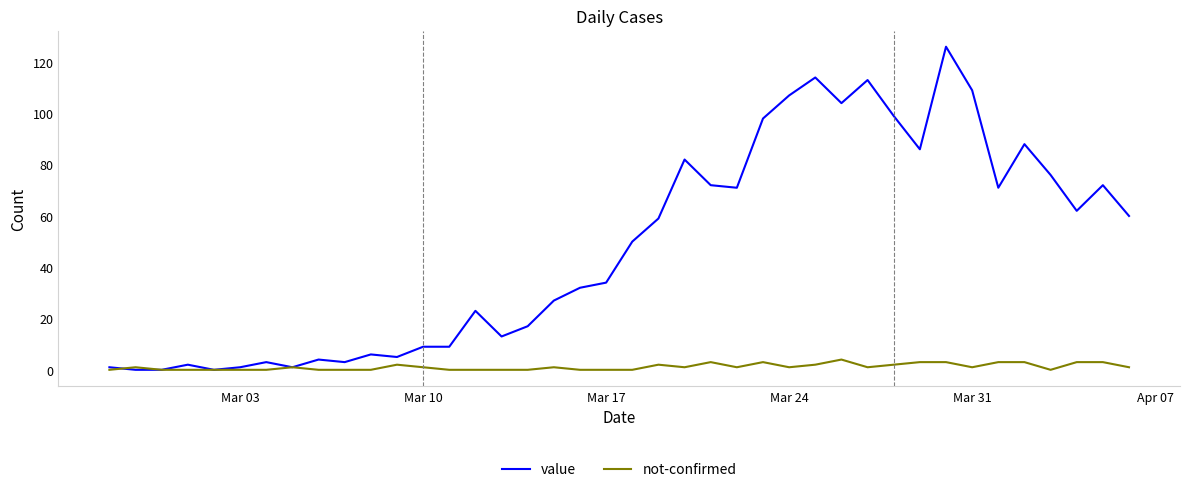

What is the maximum value shown in the chart?

126